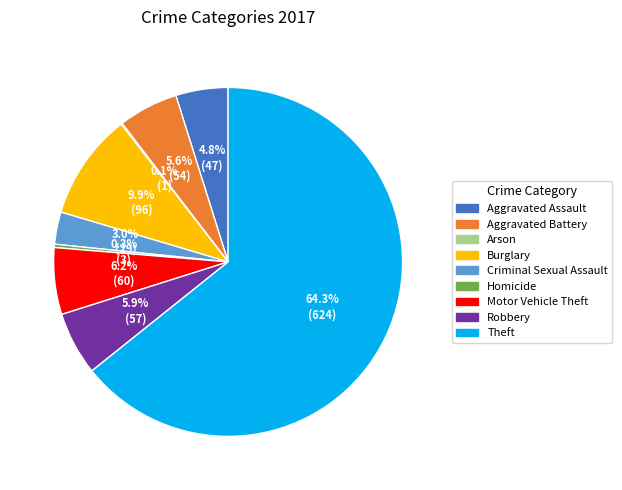

Does any single category account for the majority?

Yes